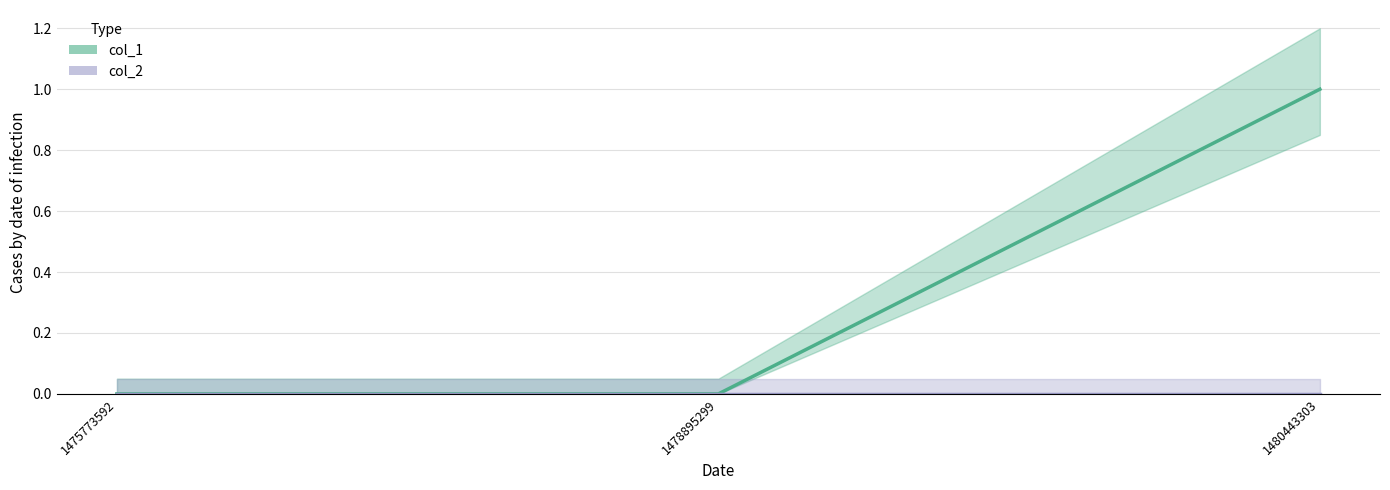

Does the chart have visible grid lines?

Yes